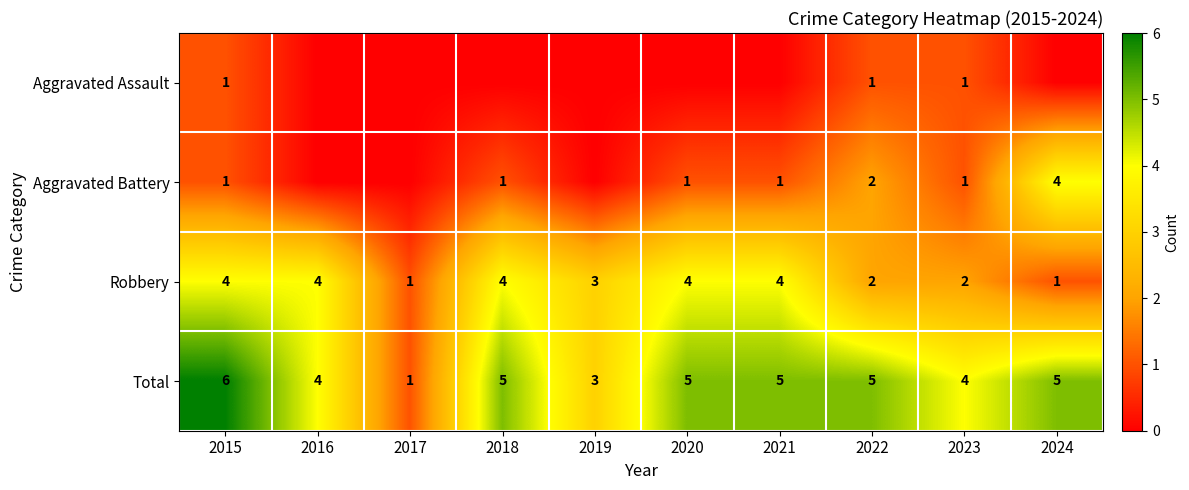

At which label is Total closest to 3?

2019